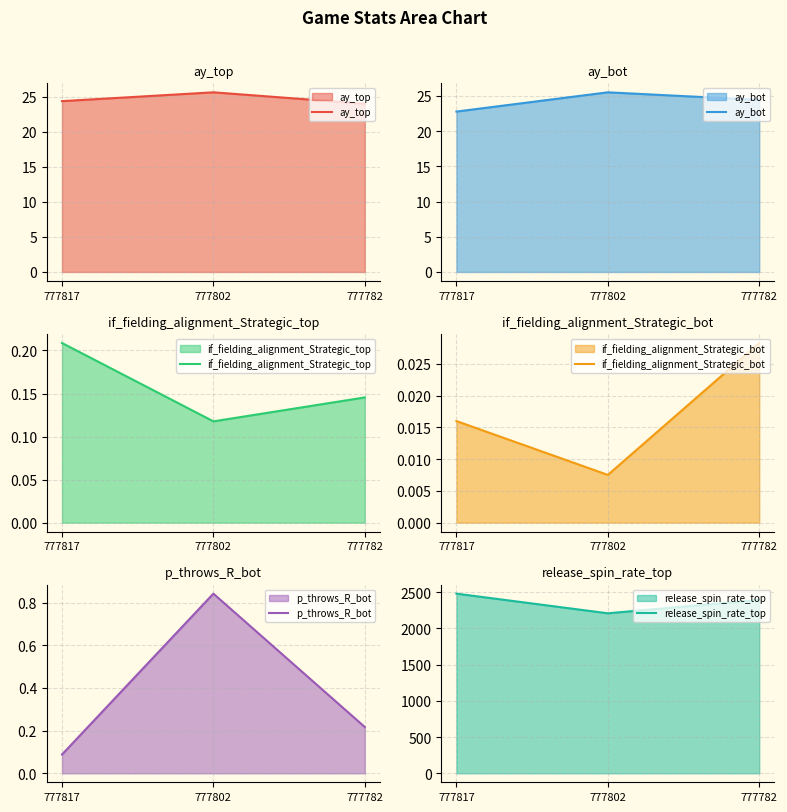

What are all the series names shown in the legend?

ay_top, ay_bot, if_fielding_alignment_Strategic_top, if_fielding_alignment_Strategic_bot, p_throws_R_bot, release_spin_rate_top